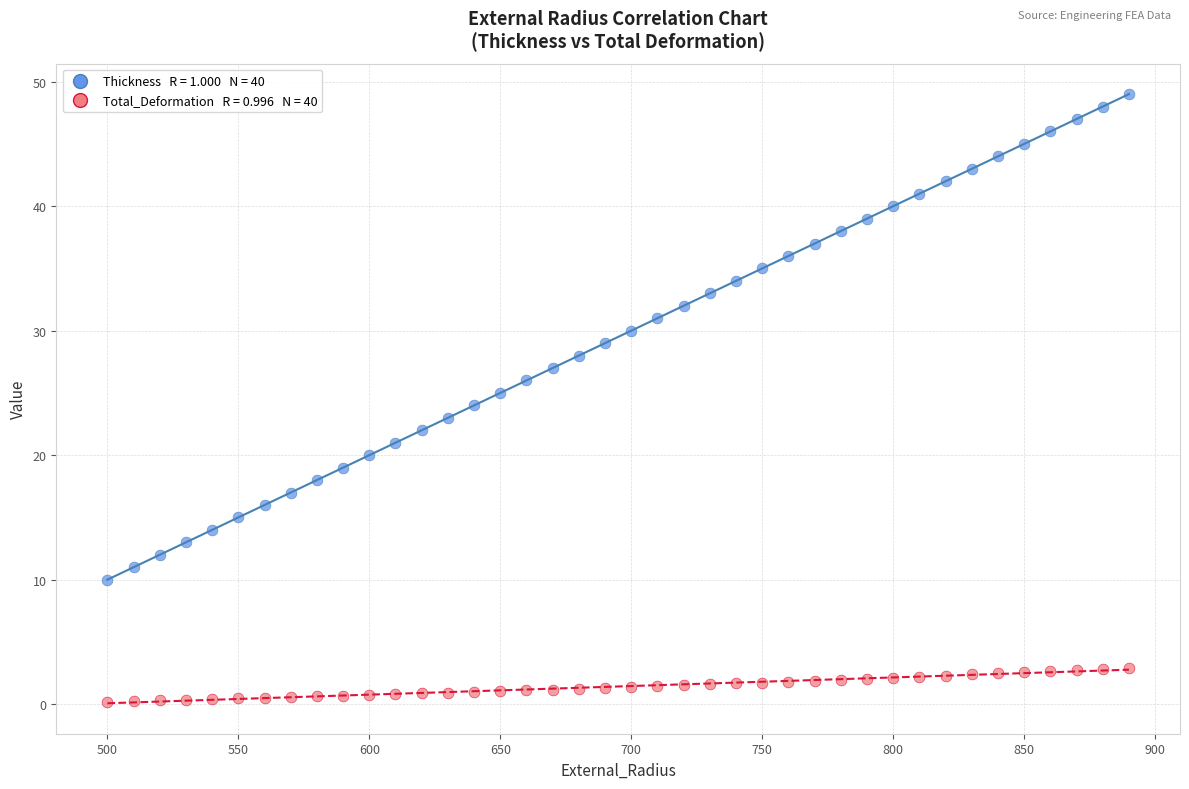

Across all data points, what is the range of Y values (max minus min)?

48.8